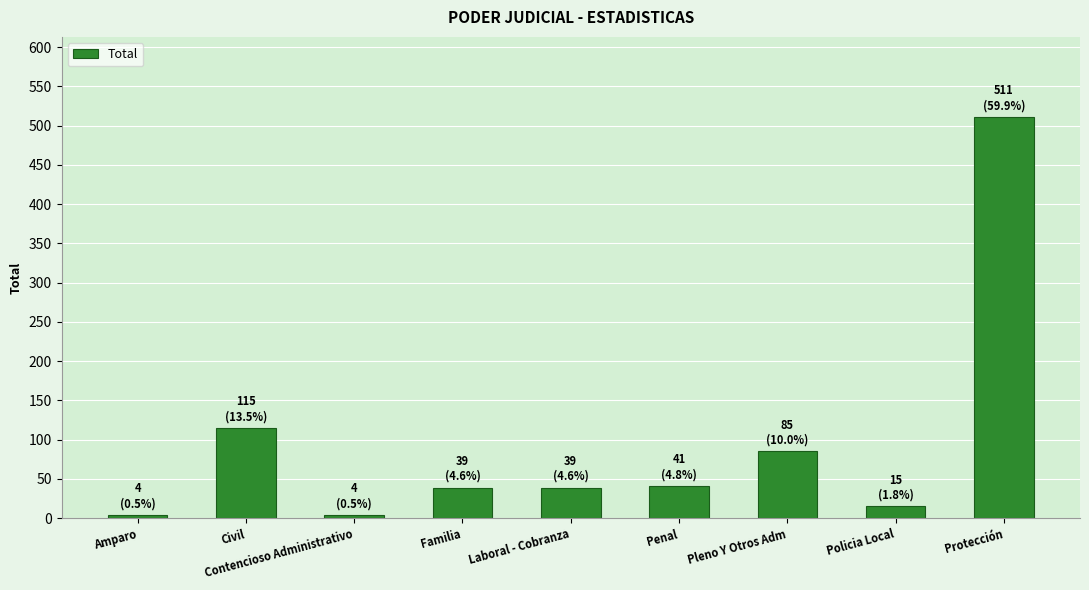

At which label is the value closest to 257?

Civil